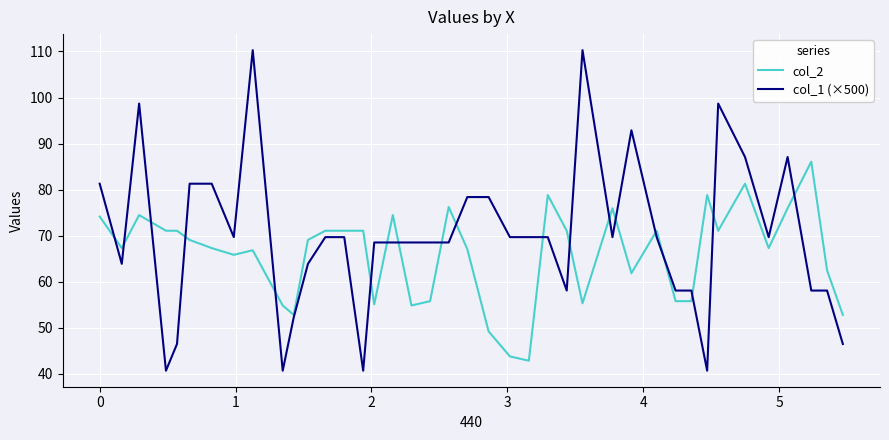

At how many categories does at least one series exceed 65?

34